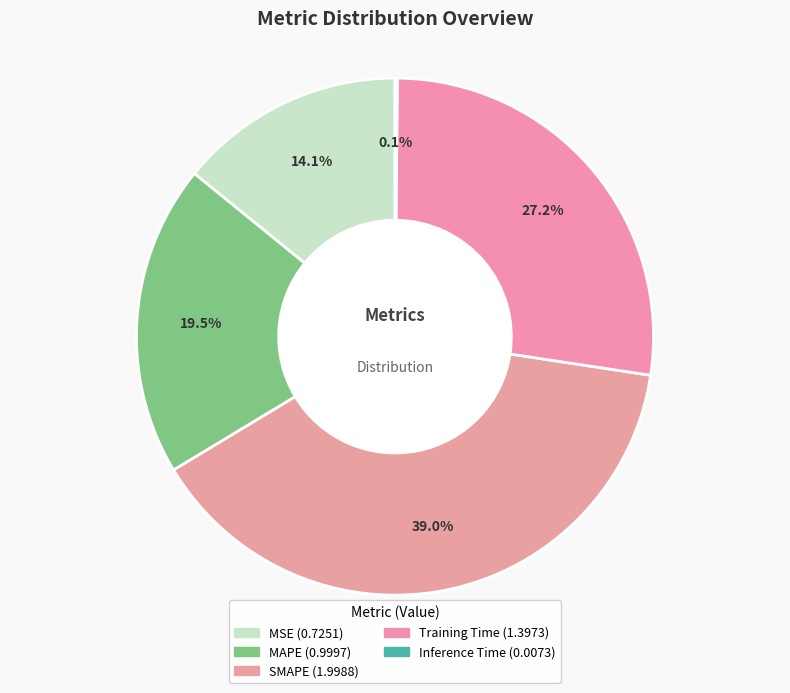

What is the total percentage of Training Time and SMAPE?

66.2%